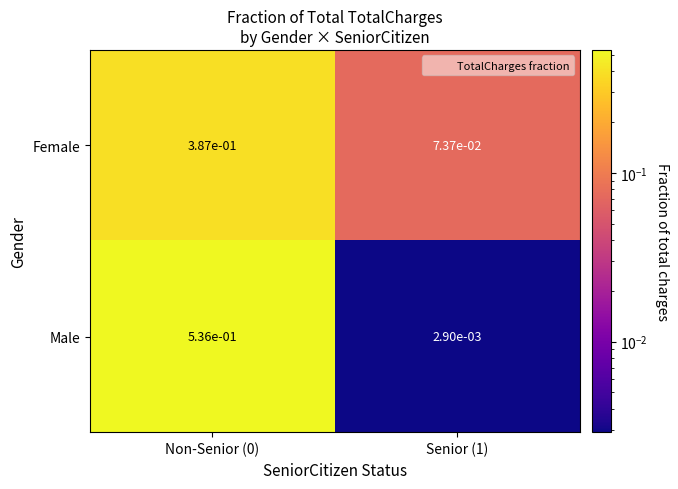

True or false: Male has a value of 0.2 at Non-Senior (0).

False